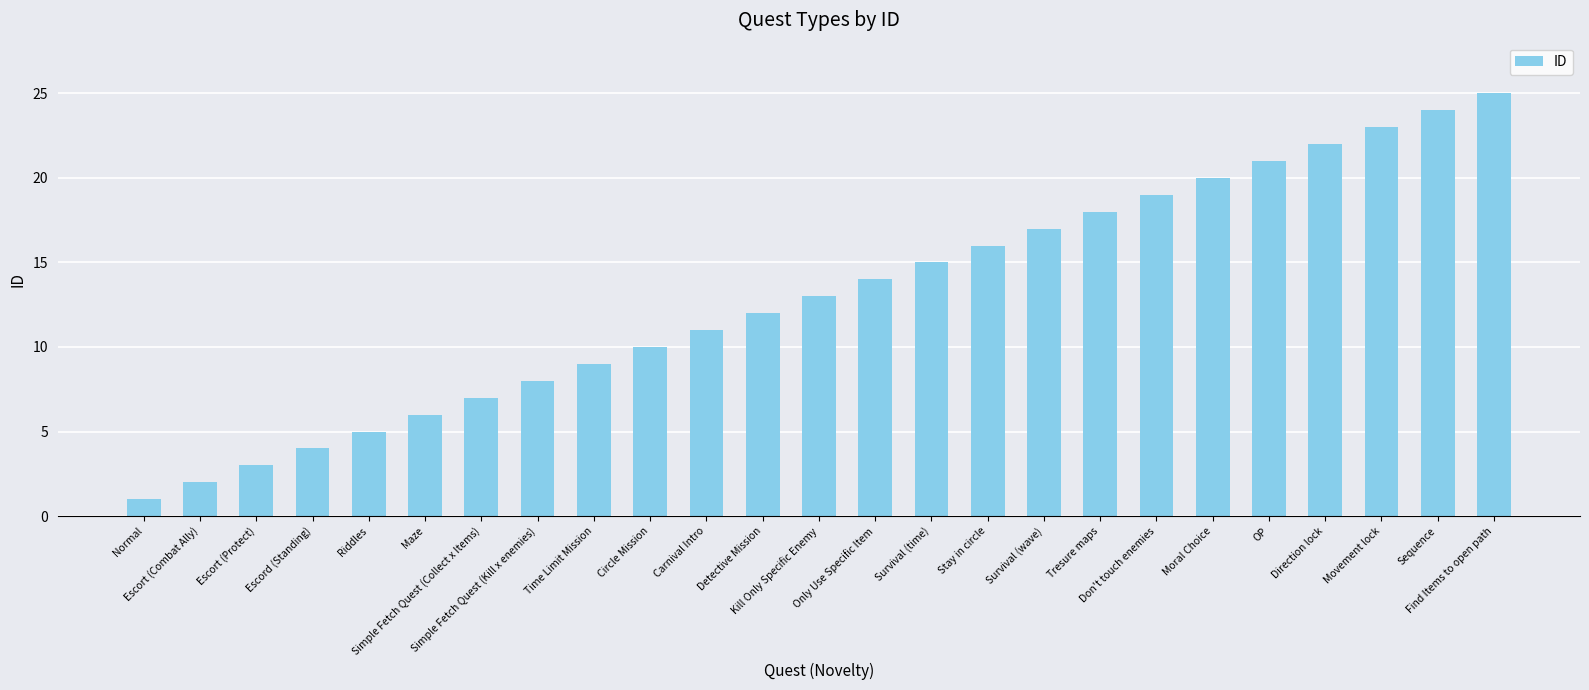

Rank the categories by value from lowest to highest.

Normal, Escort (Combat Ally), Escort (Protect), Escord (Standing), Riddles, Maze, Simple Fetch Quest (Collect x Items), Simple Fetch Quest (Kill x enemies), Time Limit Mission, Circle Mission, Carnival Intro, Detective Mission, Kill Only Specific Enemy, Only Use Specific Item, Survival (time), Stay in circle, Survival (wave), Tresure maps, Don't touch enemies, Moral Choice, OP, Direction lock, Movement lock, Sequence, Find Items to open path